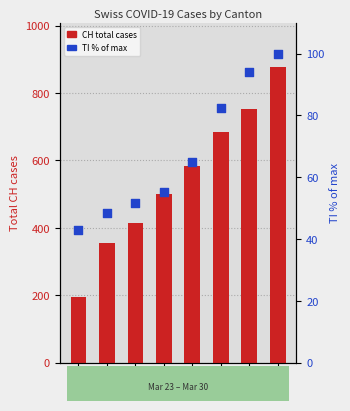

At which category is the sum across all series the highest?

03-30